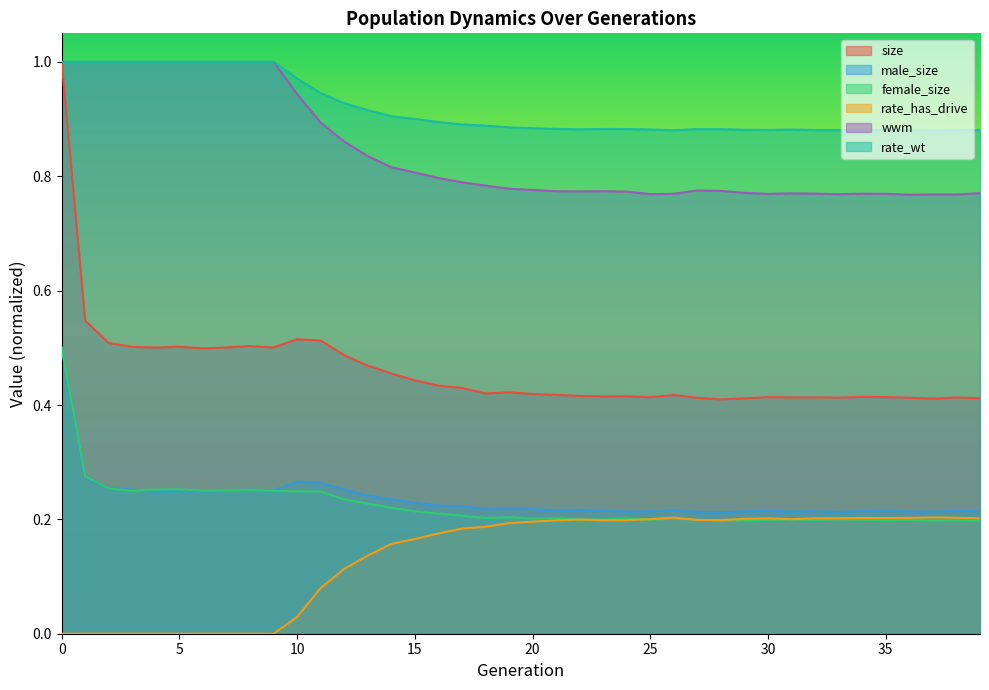

True or false: wwm and rate_has_drive intersect in this chart.

False